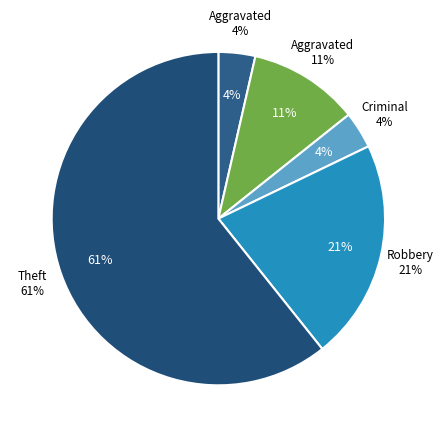

How many slices are in this pie chart?

5